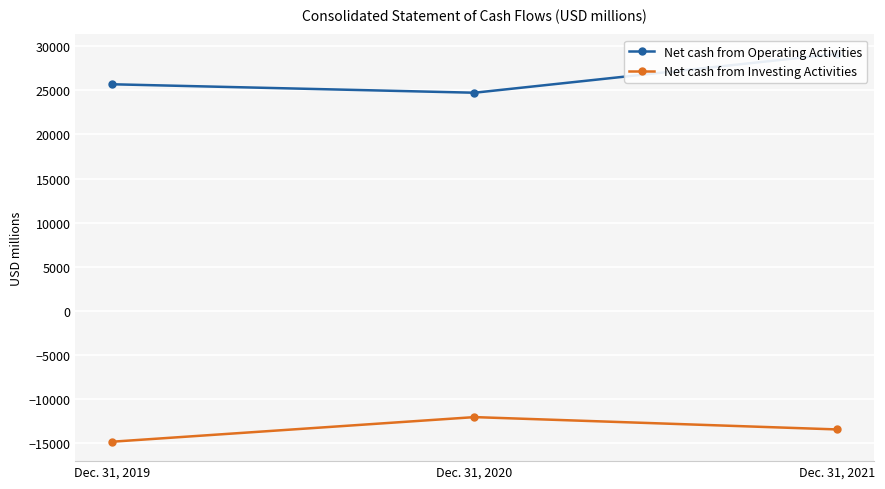

What is the total value across all series at Dec. 31, 2020?

12690